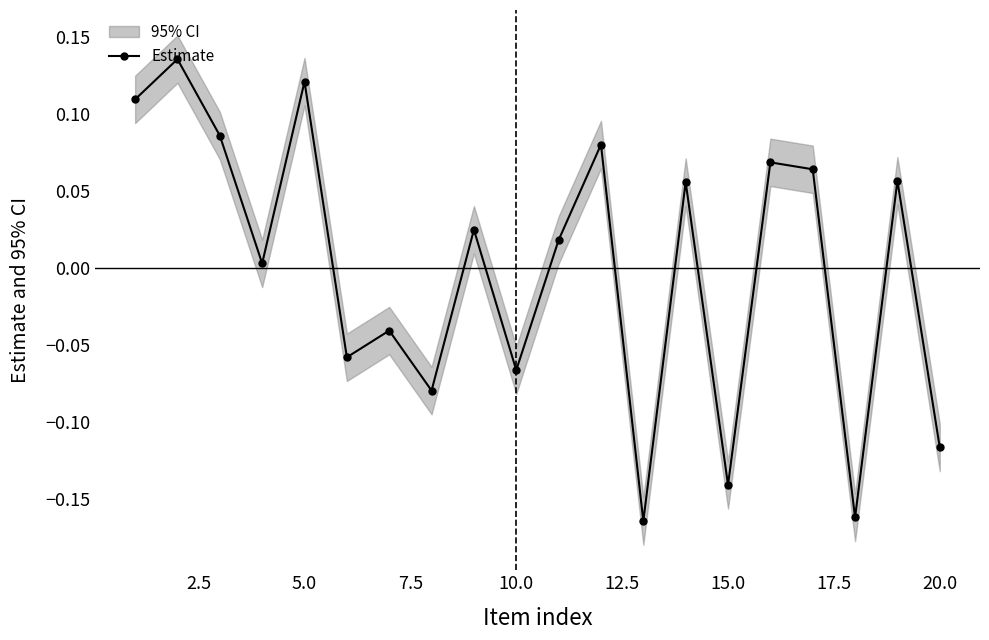

True or false: Estimate has more than 2 points higher than both neighbors.

True